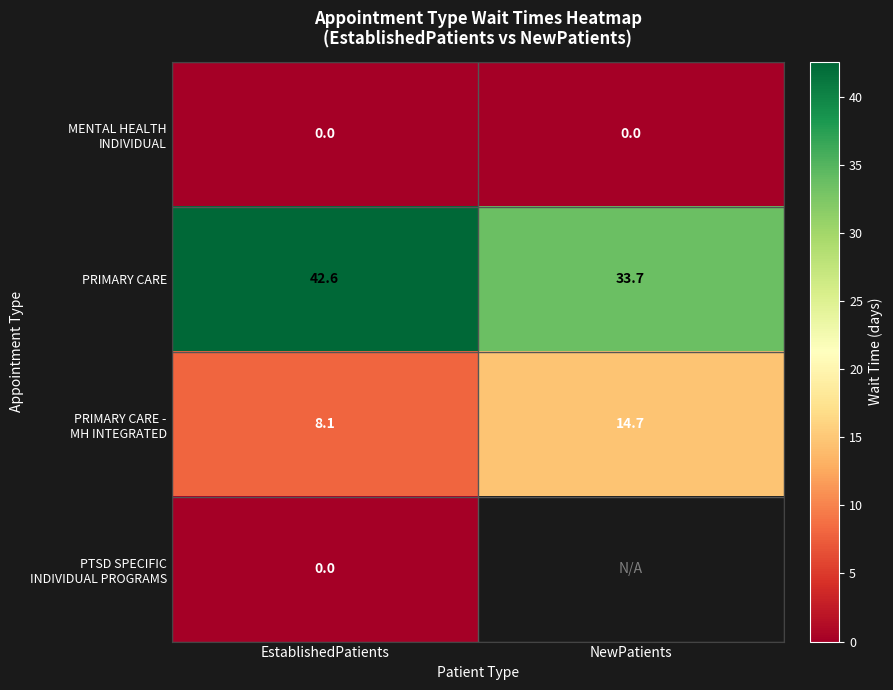

What is the average value of the PRIMARY CARE series?

38.2